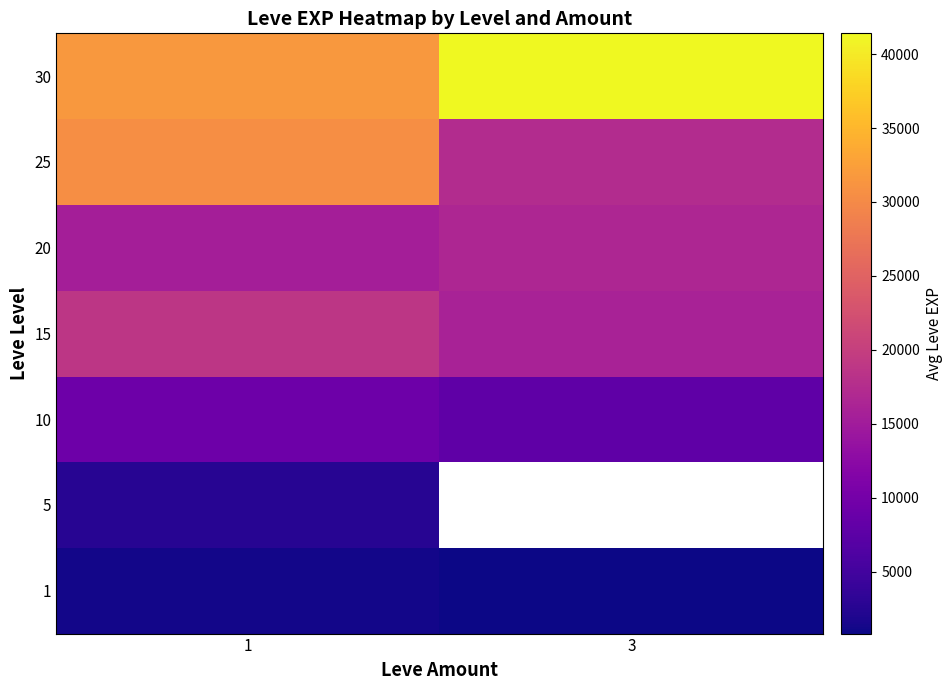

Which category has the lowest value across all series?

3